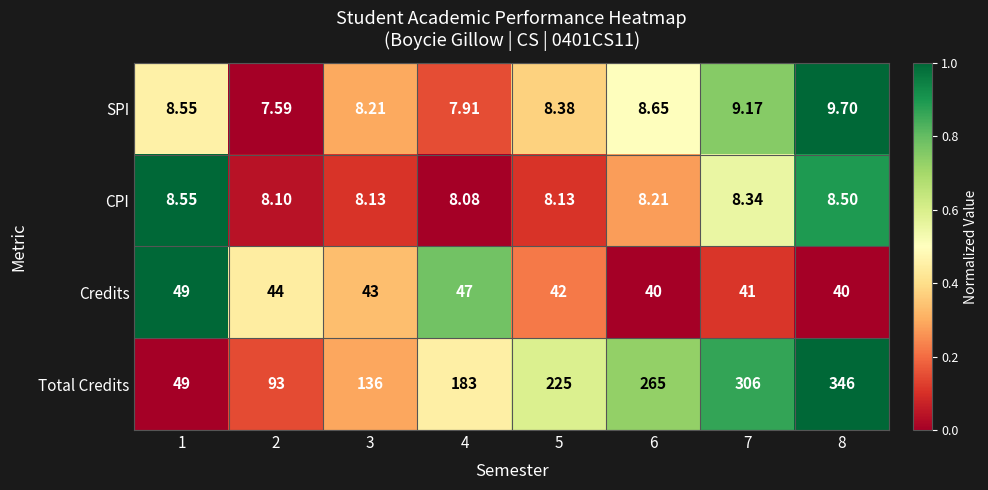

Is the value of Total Credits at 7 greater than the value of Credits at 6?

Yes